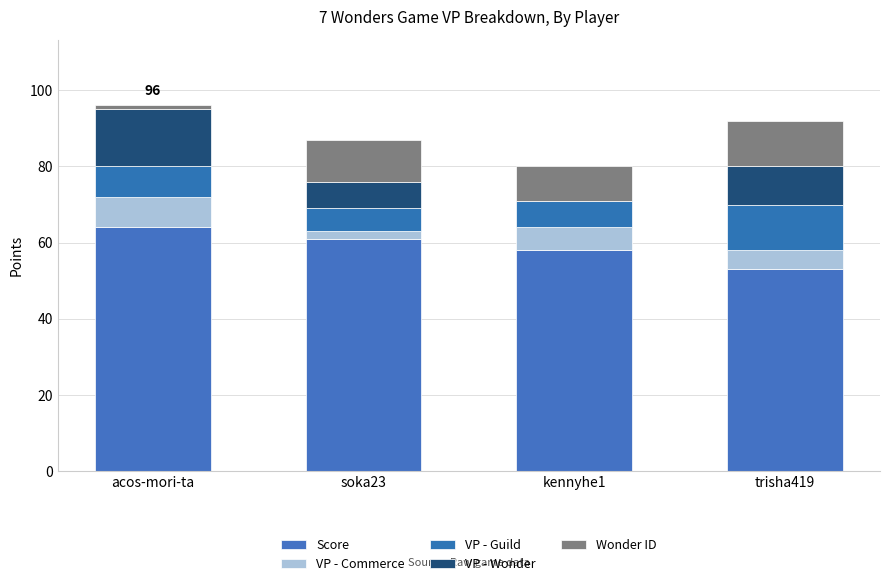

What is the difference between the Score values at acos-mori-ta and soka23?

3